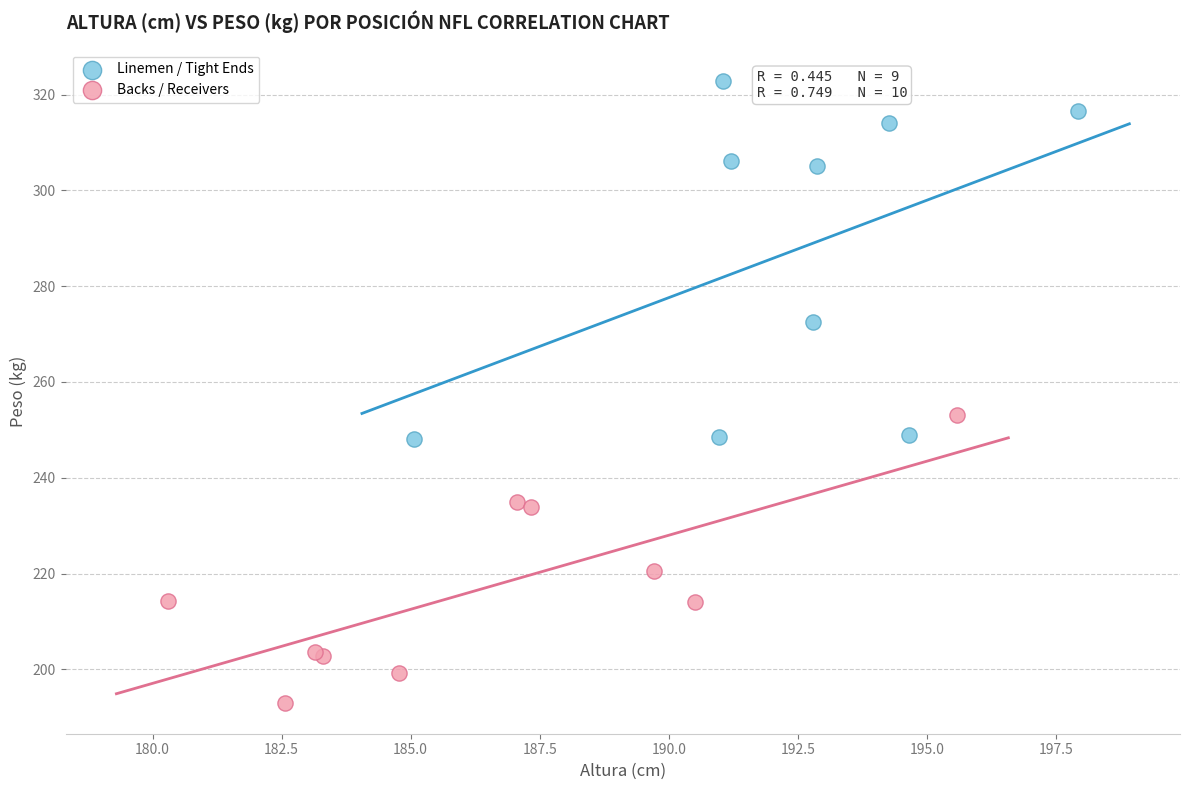

Which series reaches the maximum Y coordinate?

Linemen / Tight Ends